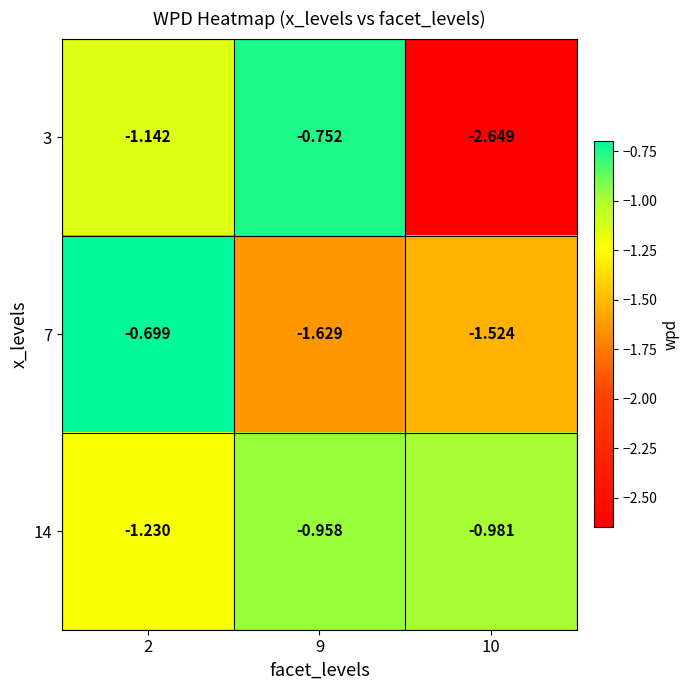

Rank the series at 9 from highest to lowest value.

3, 14, 7